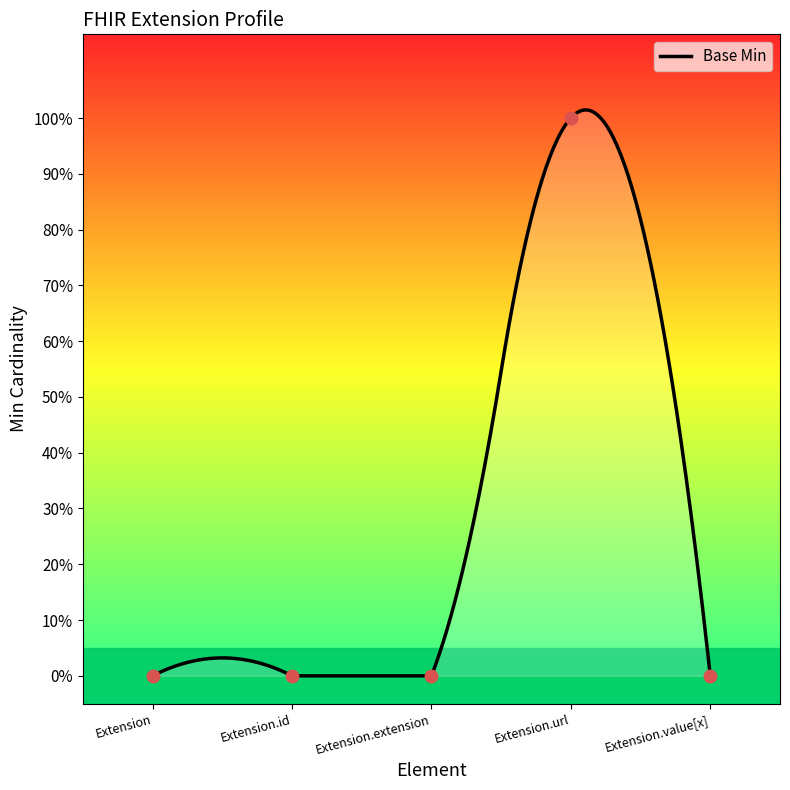

Reading left to right, extract all data points from this chart.

0	0	0	1	0